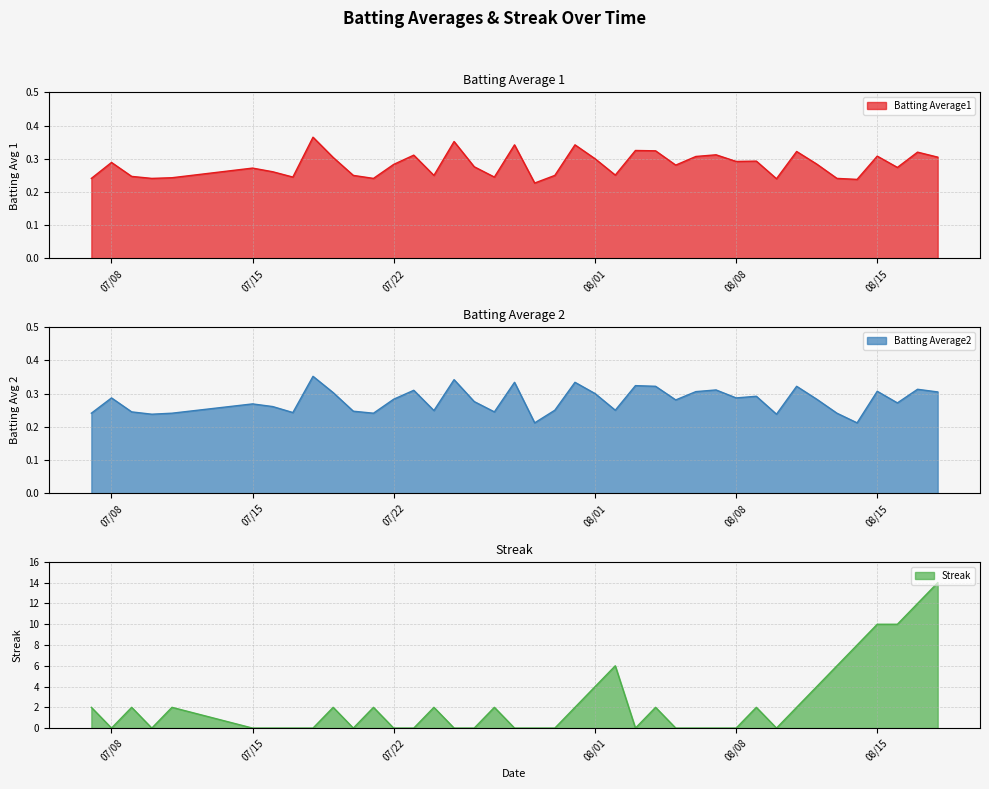

True or false: Batting Average1 has a value of 0.4 at 08/01.

False